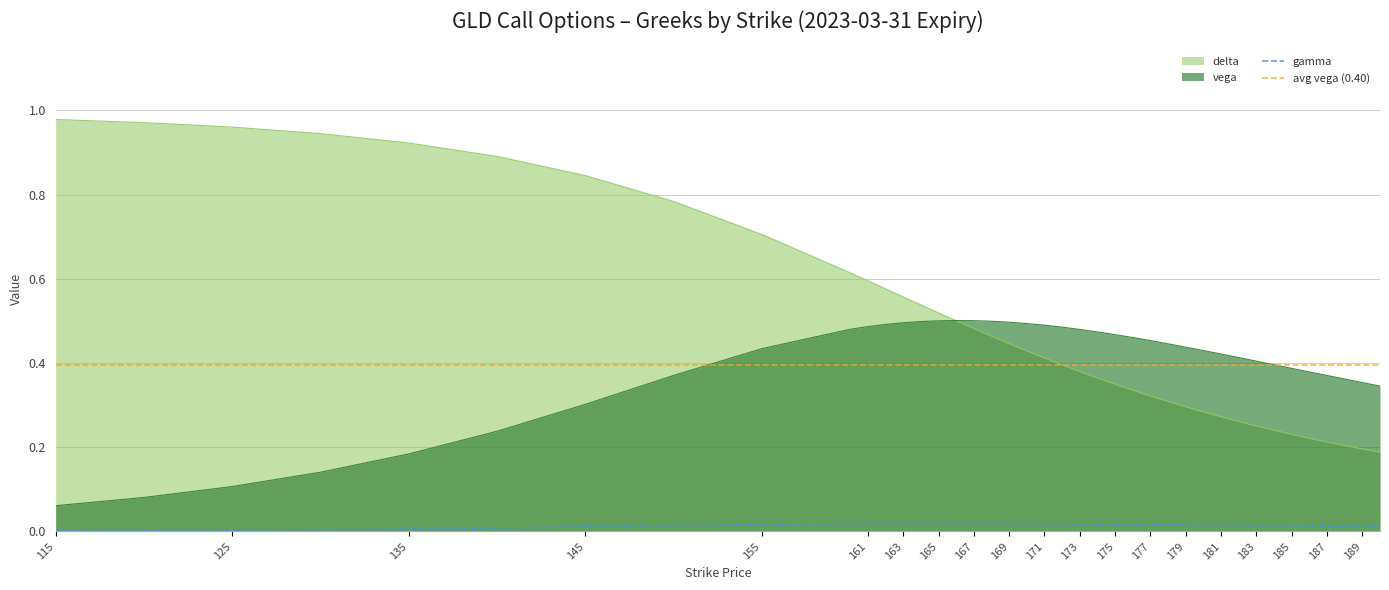

Reading left to right, transcribe all the data shown in this chart.

delta: 115=1.0	120=1.0	125=1.0	130=0.9	135=0.9	140=0.9	145=0.8	150=0.8	155=0.7	160=0.6	161=0.6	162=0.6	163=0.6	164=0.5	165=0.5	166=0.5	167=0.5	168=0.5	169=0.4	170=0.4	171=0.4	172=0.4	173=0.4	174=0.4	175=0.3	176=0.3	177=0.3	178=0.3	179=0.3	180=0.3	181=0.3	182=0.3	183=0.3	184=0.2	185=0.2	186=0.2	187=0.2	188=0.2	189=0.2	190=0.2
vega: 115=0.1	120=0.1	125=0.1	130=0.1	135=0.2	140=0.2	145=0.3	150=0.4	155=0.4	160=0.5	161=0.5	162=0.5	163=0.5	164=0.5	165=0.5	166=0.5	167=0.5	168=0.5	169=0.5	170=0.5	171=0.5	172=0.5	173=0.5	174=0.5	175=0.5	176=0.5	177=0.5	178=0.4	179=0.4	180=0.4	181=0.4	182=0.4	183=0.4	184=0.4	185=0.4	186=0.4	187=0.4	188=0.4	189=0.4	190=0.3
gamma: 115=0.0	120=0.0	125=0.0	130=0.0	135=0.0	140=0.0	145=0.0	150=0.0	155=0.0	160=0.0	161=0.0	162=0.0	163=0.0	164=0.0	165=0.0	166=0.0	167=0.0	168=0.0	169=0.0	170=0.0	171=0.0	172=0.0	173=0.0	174=0.0	175=0.0	176=0.0	177=0.0	178=0.0	179=0.0	180=0.0	181=0.0	182=0.0	183=0.0	184=0.0	185=0.0	186=0.0	187=0.0	188=0.0	189=0.0	190=0.0